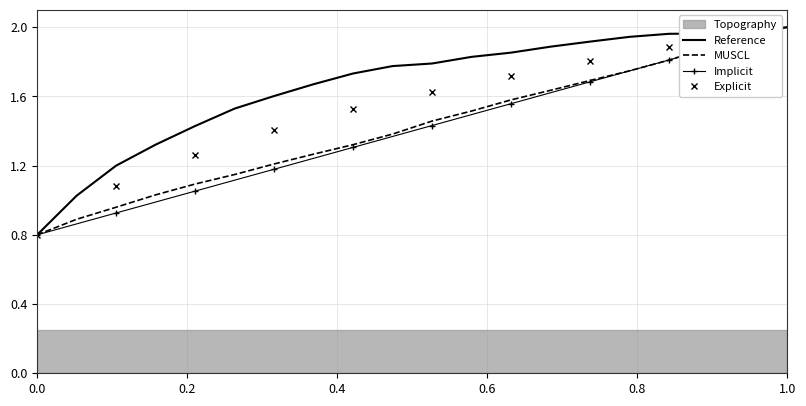

Is the value of Explicit at 11 greater than the value of MUSCL at 8?

Yes